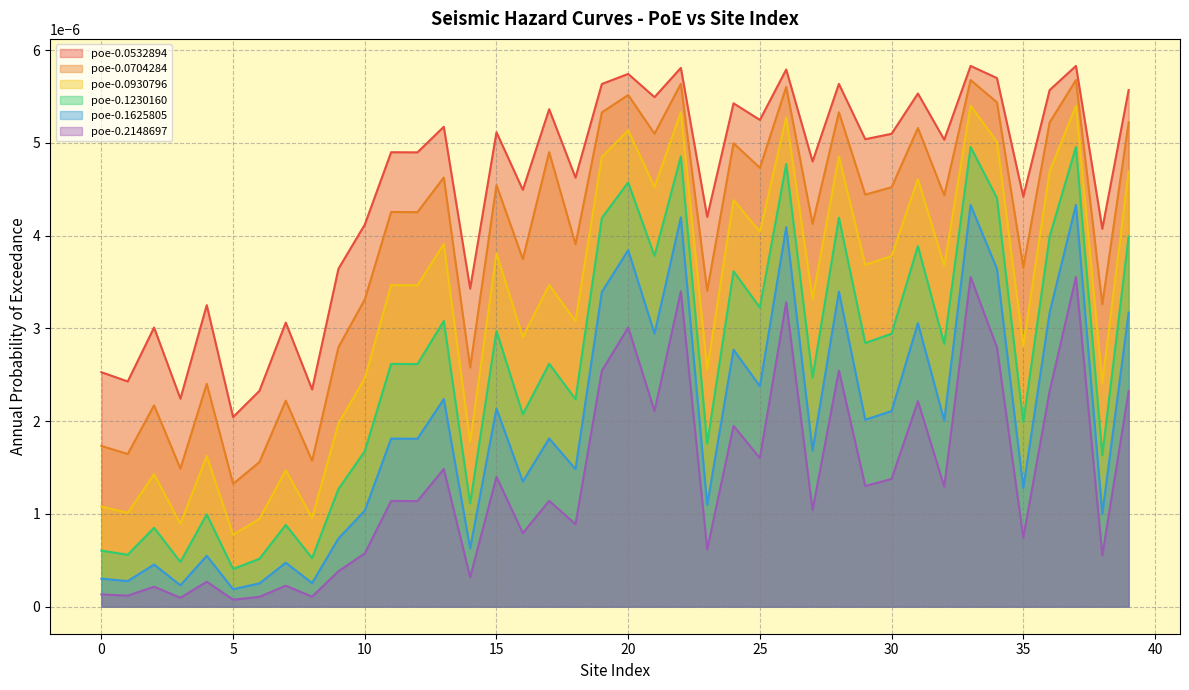

Rank the series by their average value, from lowest to highest.

poe-0.2148697, poe-0.1625805, poe-0.1230160, poe-0.0930796, poe-0.0704284, poe-0.0532894